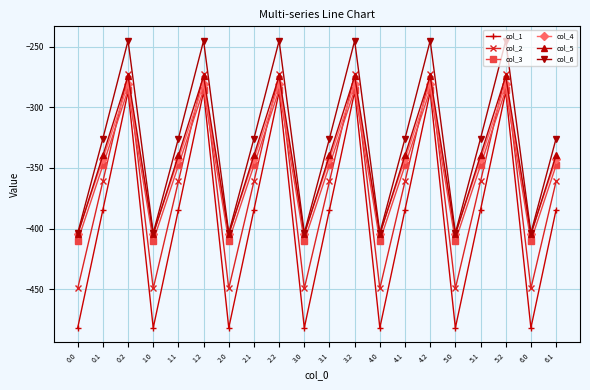

Where is the first local maximum for col_2?

0.2